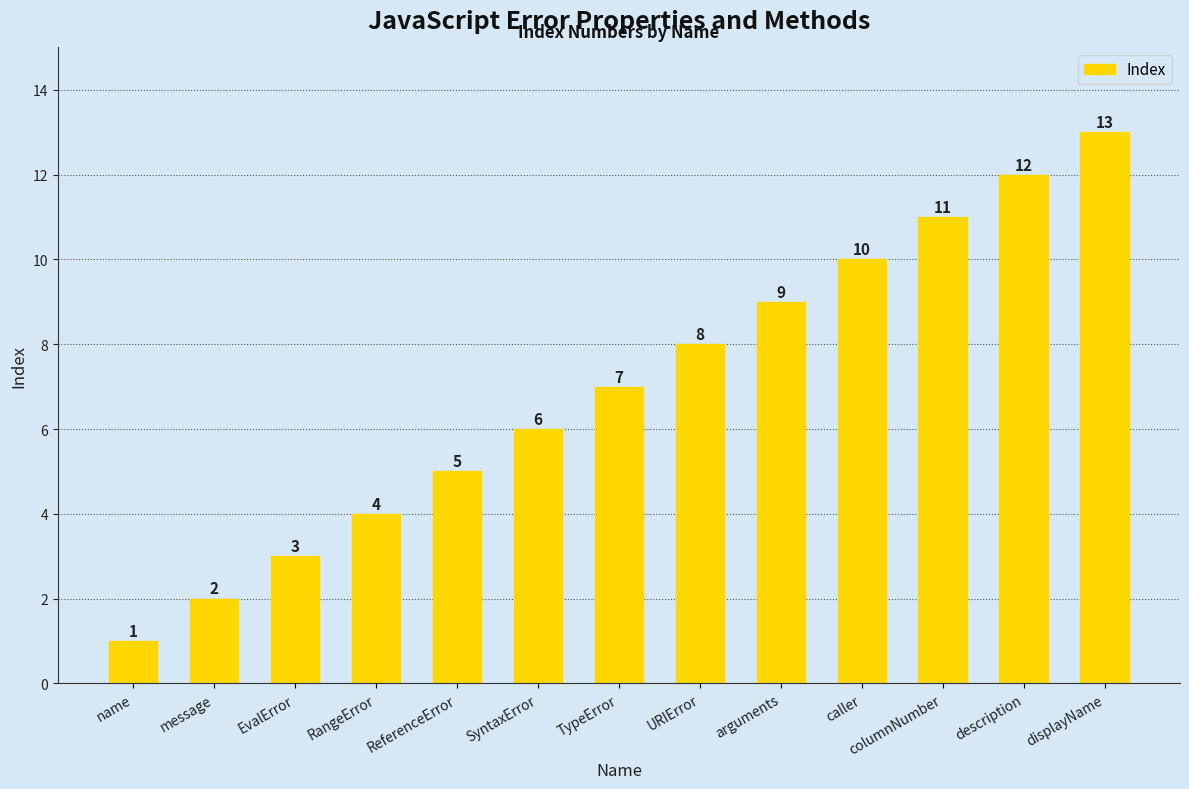

How many data points are less than 7?

6